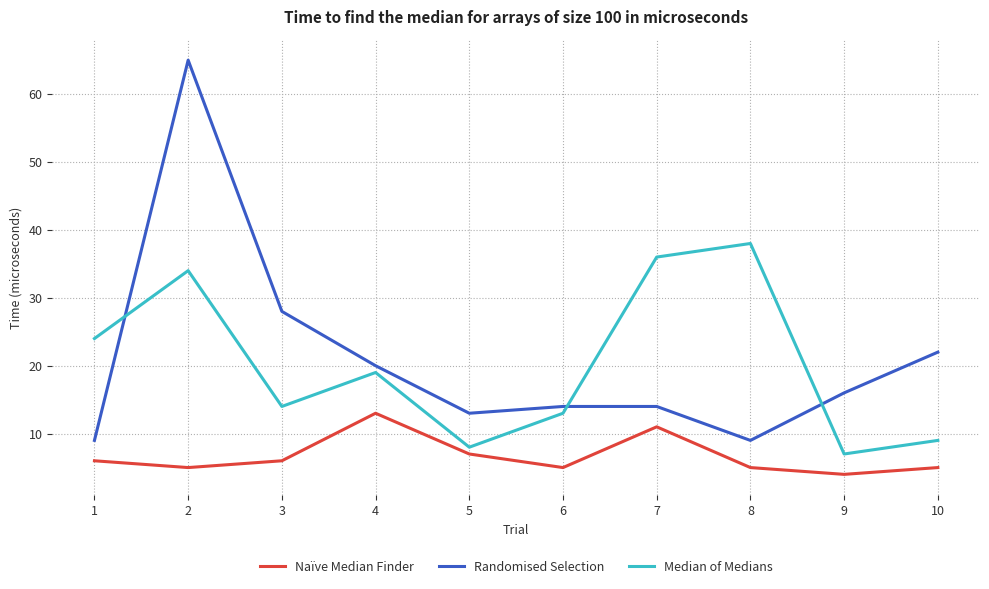

True or false: Naïve Median Finder and Randomised Selection cross at least once.

False